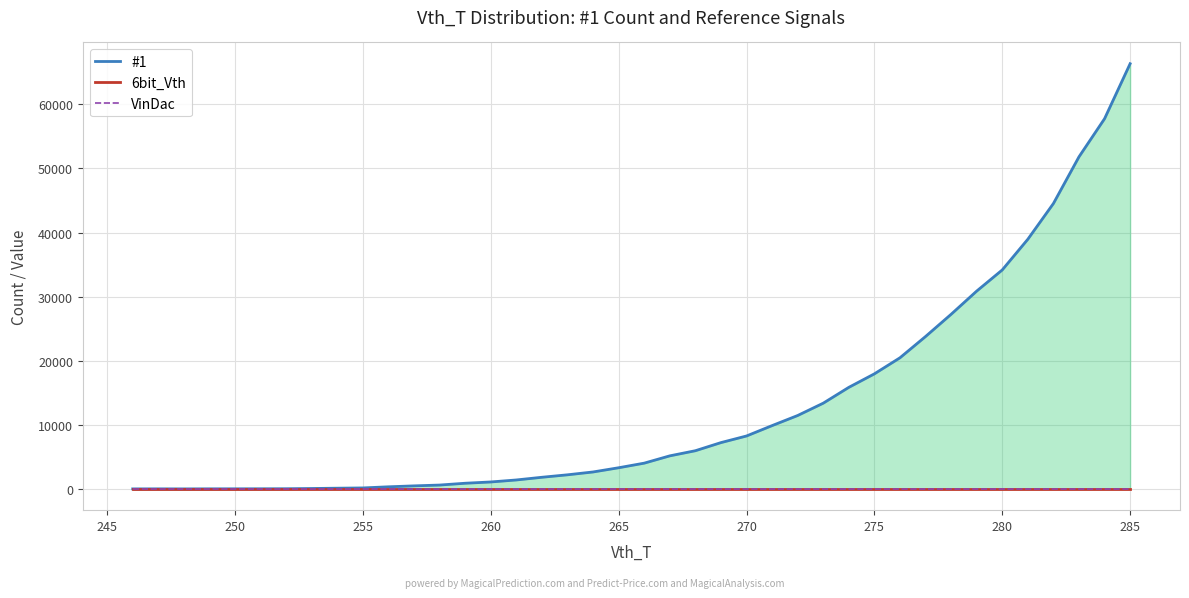

Reading left to right, transcribe all the data shown in this chart.

#1: 2	9	2	12	15	20	27	63	110	152	329	474	602	884	1083	1396	1816	2200	2644	3301	4019	5157	5958	7224	8258	9877	11453	13377	15846	17954	20459	23778	27246	30867	34170	38958	44532	51820	57765	66347
6bit_Vth: 0	0	0	0	0	0	0	0	0	0	0	0	0	0	0	0	0	0	0	0	0	0	0	0	0	0	0	0	0	0	0	0	0	0	0	0	0	0	0	0
VinDac: 0	0	0	0	0	0	0	0	0	0	0	0	0	0	0	0	0	0	0	0	0	0	0	0	0	0	0	0	0	0	0	0	0	0	0	0	0	0	0	0